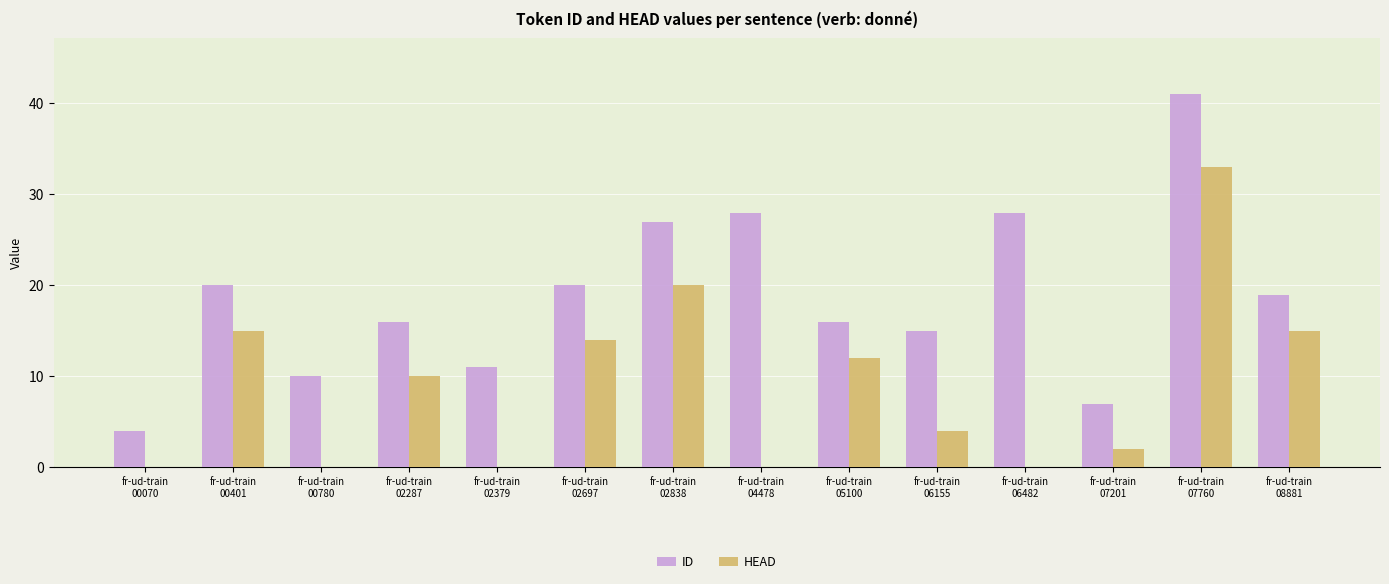

Which label corresponds to the largest value in the chart?

fr-ud-train
07760